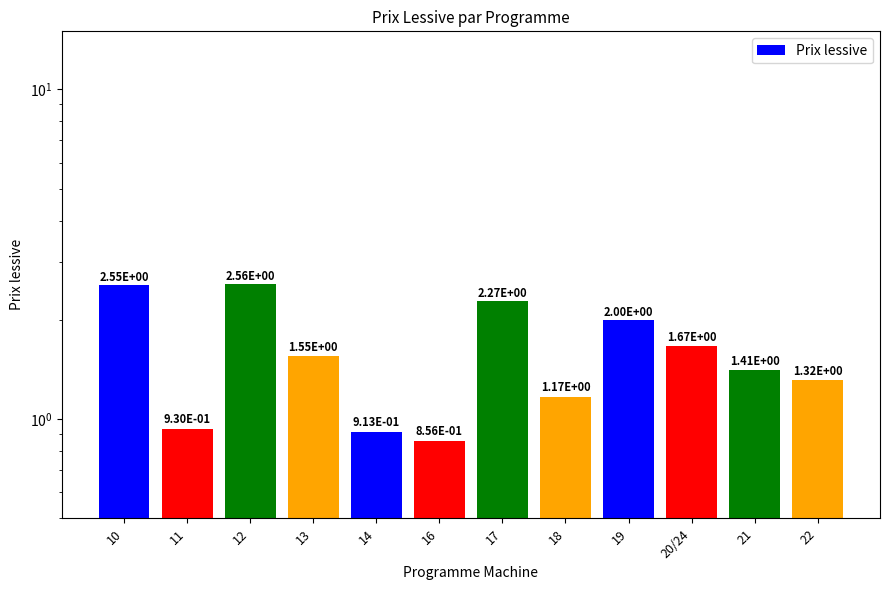

Are the bars horizontal?

No